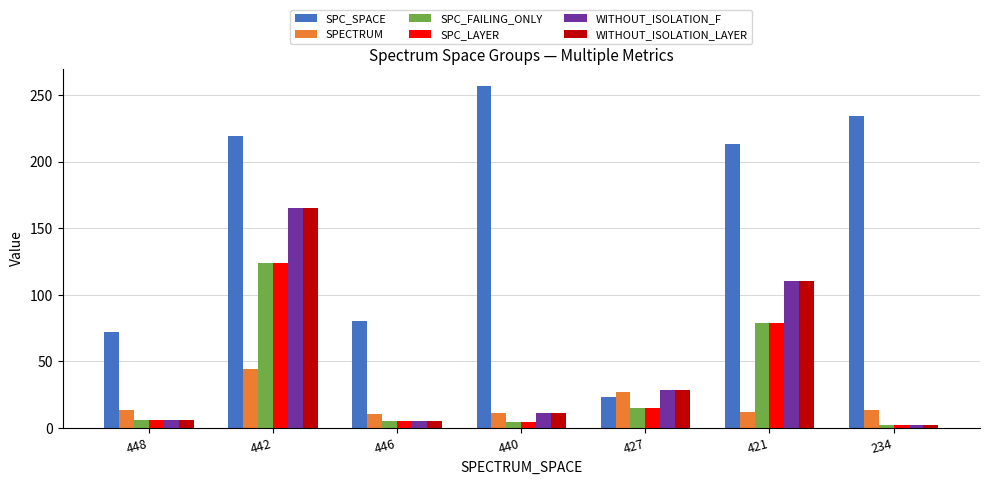

What is the total value across all series at 446?

110